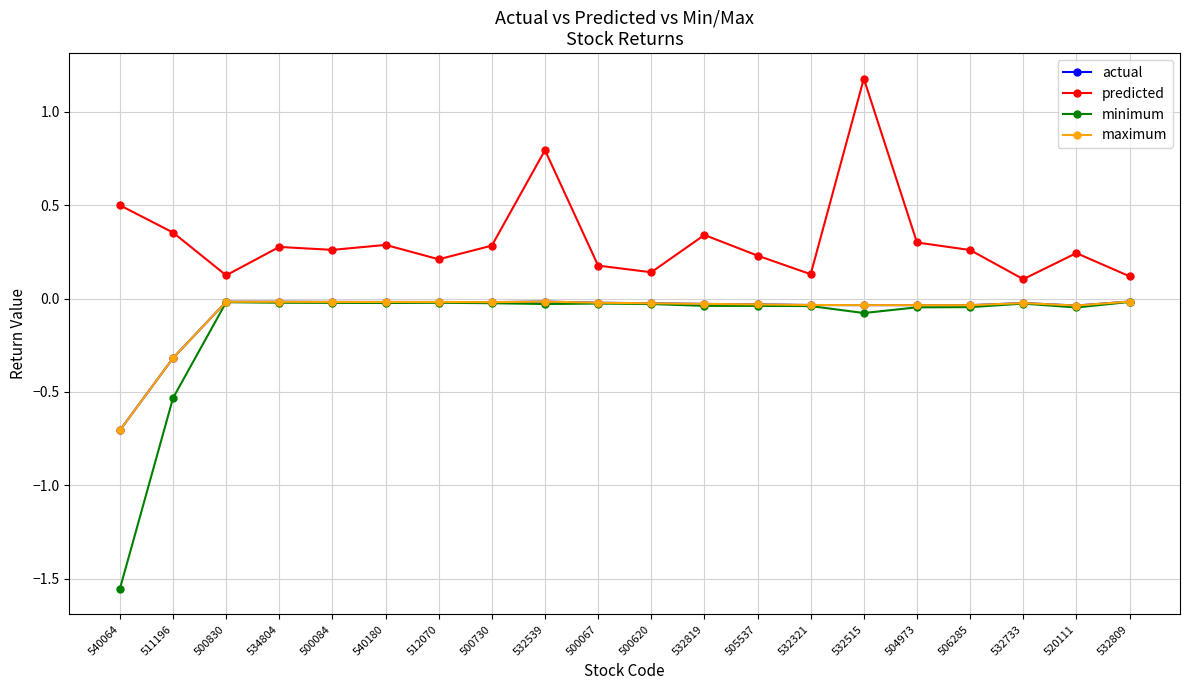

Does the chart have visible grid lines?

Yes